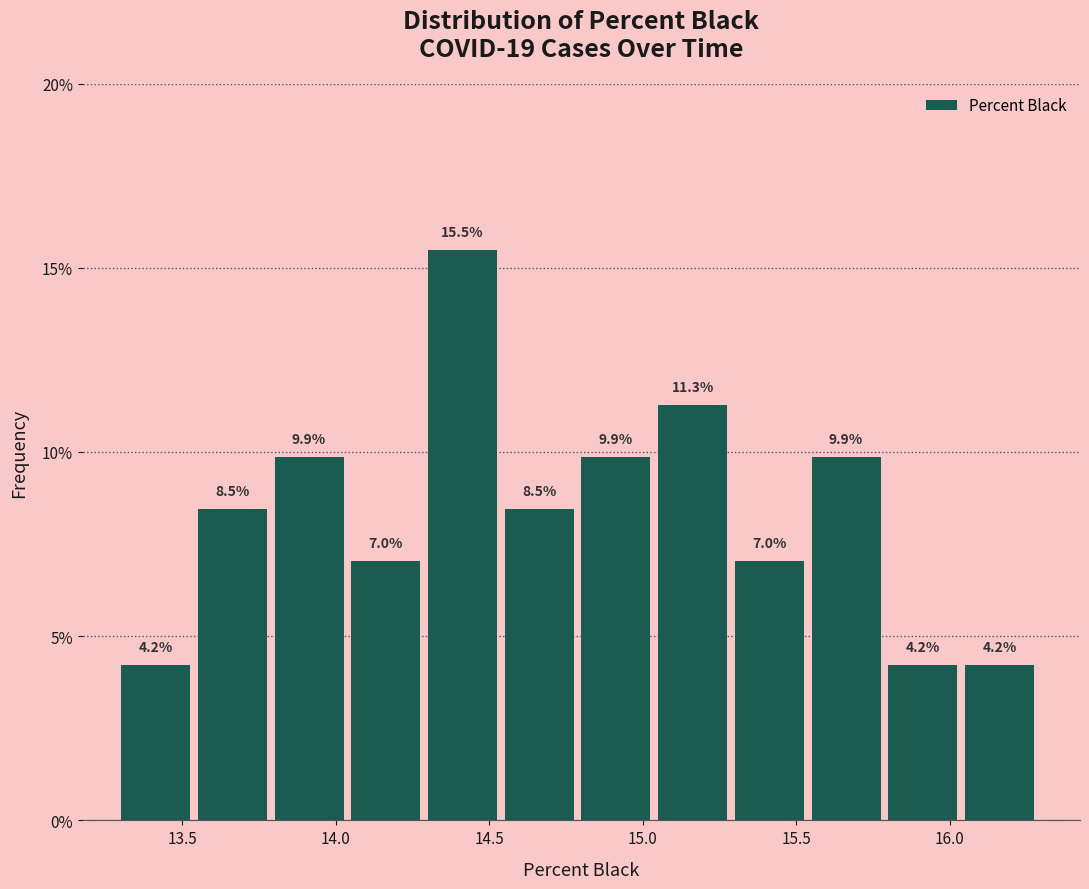

What is the height of the bar covering 14.30 to 14.55 on the x-axis?

15.5